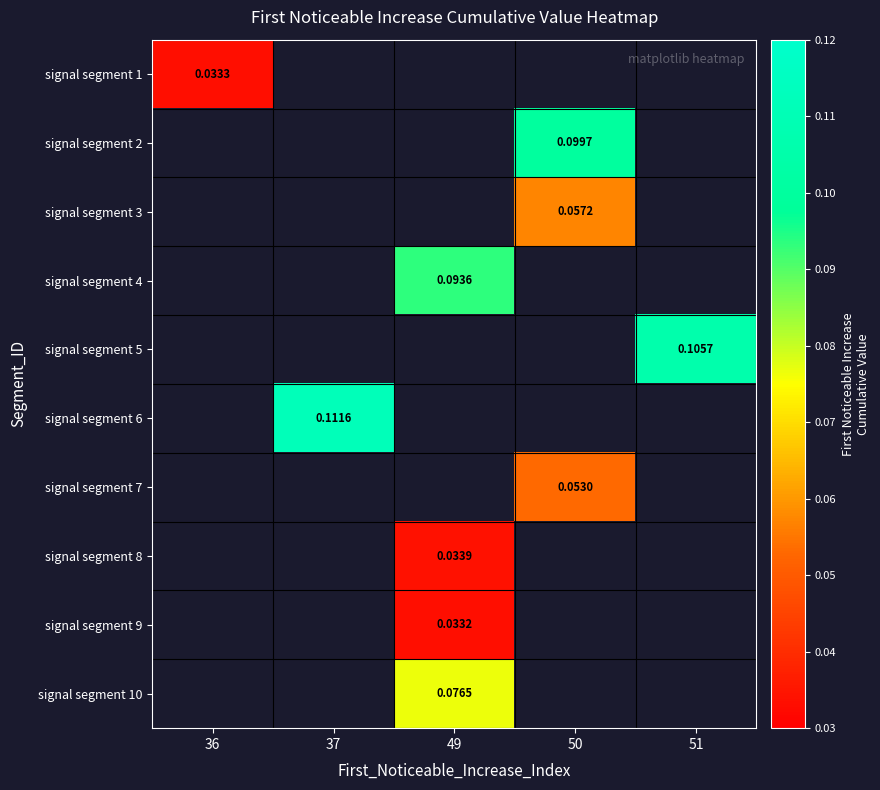

At which category does the chart reach its minimum across all series?

49